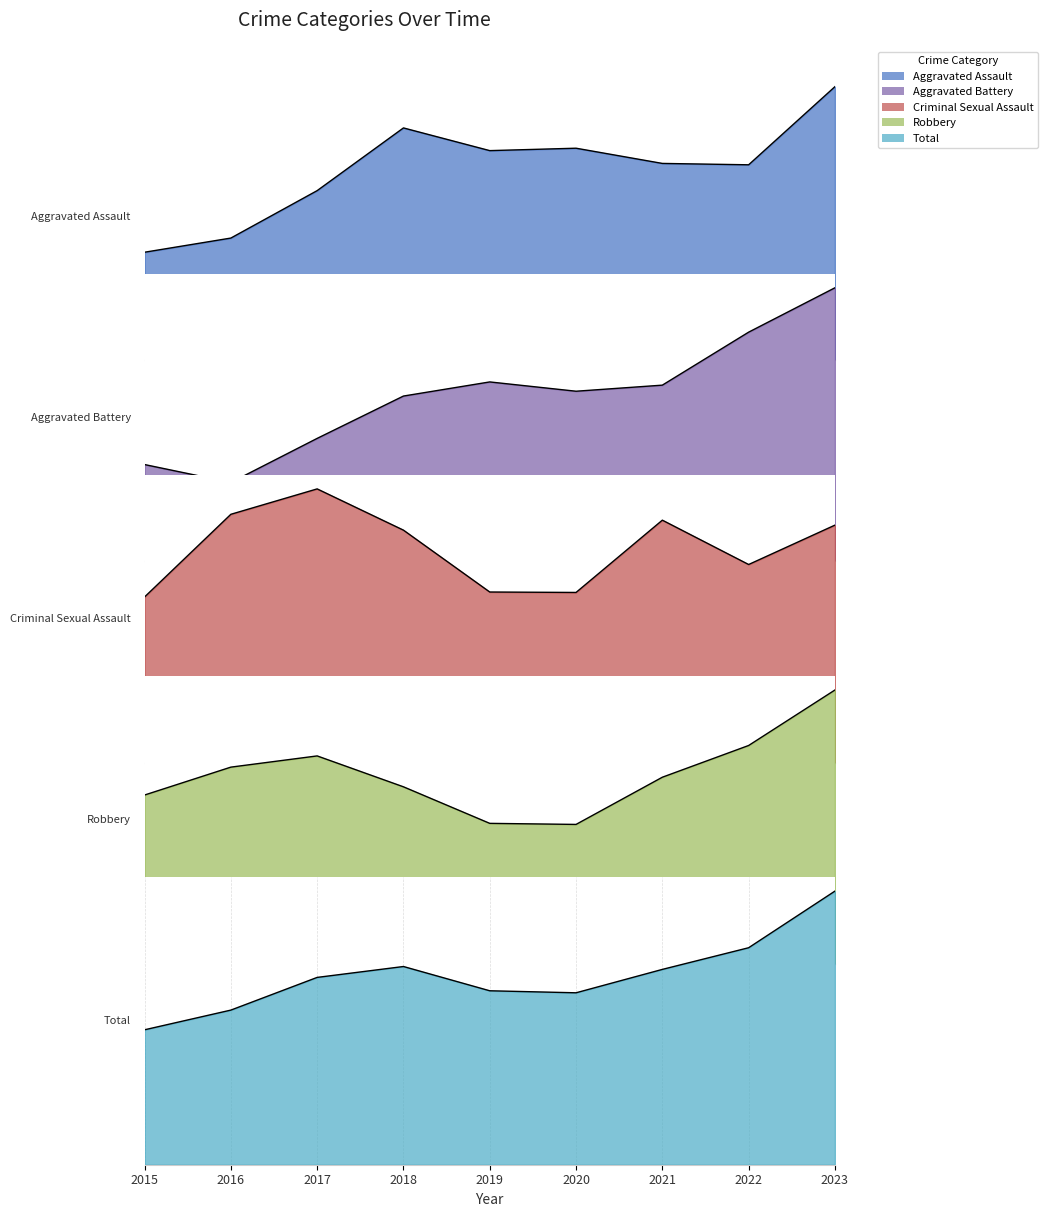

What is the value of the Robbery point at the 1st from the left?

10